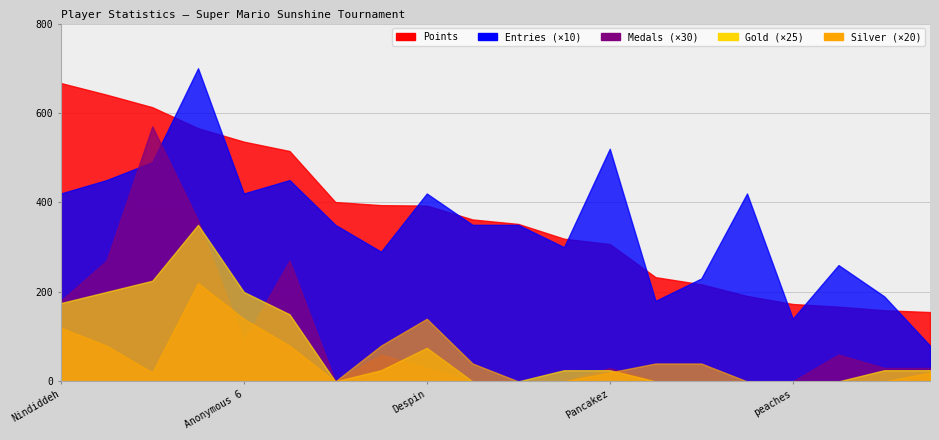

List the labels in order of Silver value, smallest first.

Paper, JJsrl, Rimato, SB, peaches, Urbani, Jeff, Sm27, Pancakez, nanashi, Switchmaster, Anonymous 5, Jesteq, Anonymous 4, Anonymous 3, Larvitar, Nindiddeh, Anonymous 6, Despin, Pogo